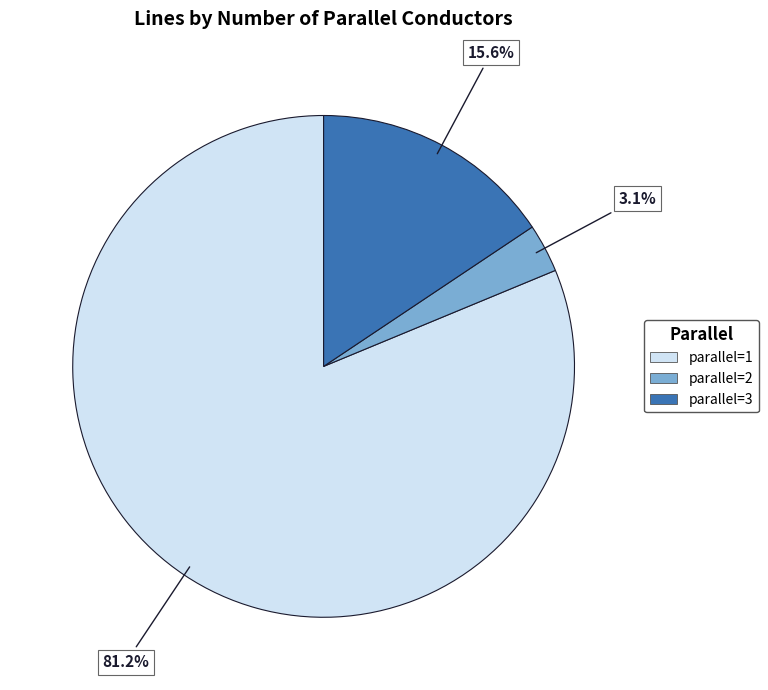

Does any single category account for the majority?

Yes